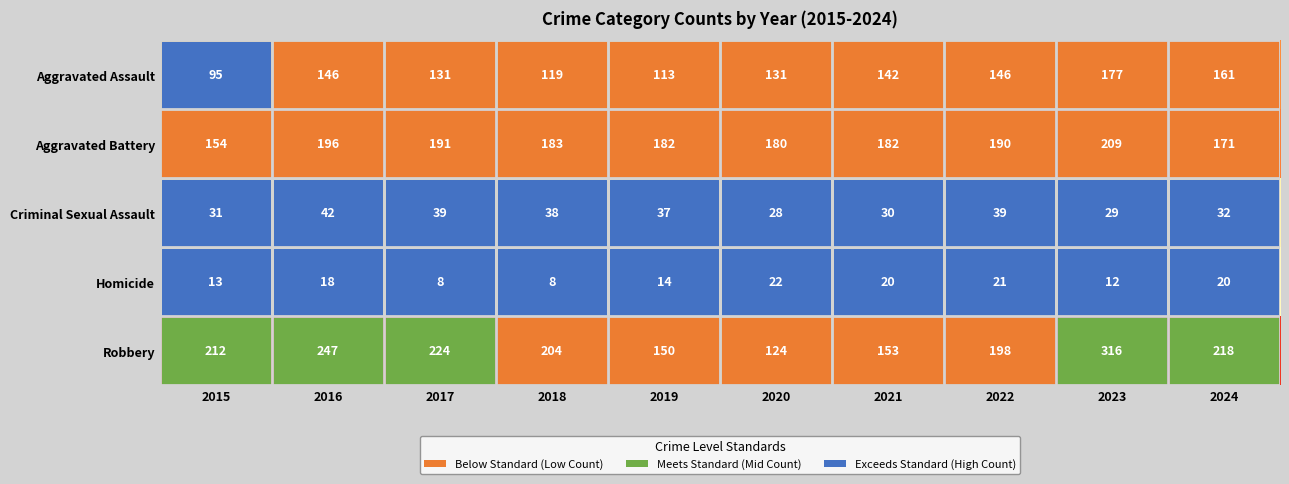

Is it true that Robbery equals 204 at 2018?

True